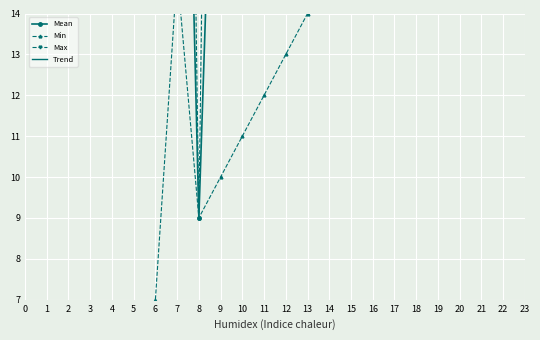

List the labels in order of Trend value, largest first.

15, 14, 13, 12, 11, 10, 9, 8, 7, 6, 5, 4, 3, 2, 1